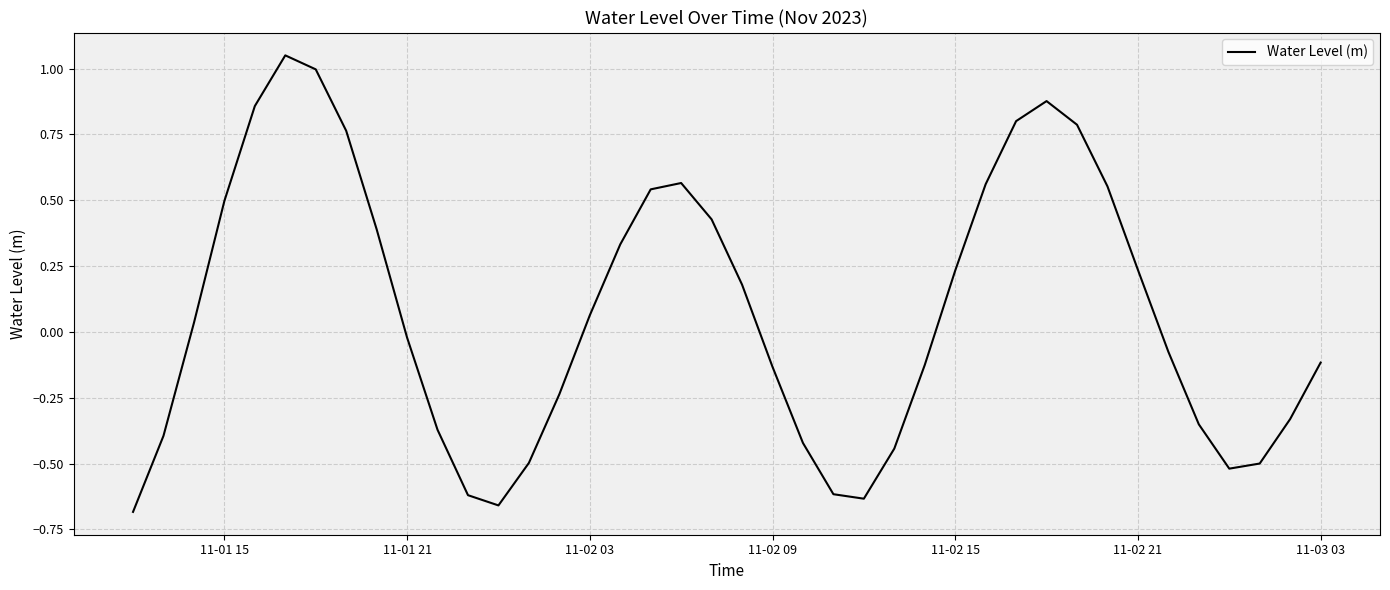

What is the difference between the maximum and minimum values?

1.7